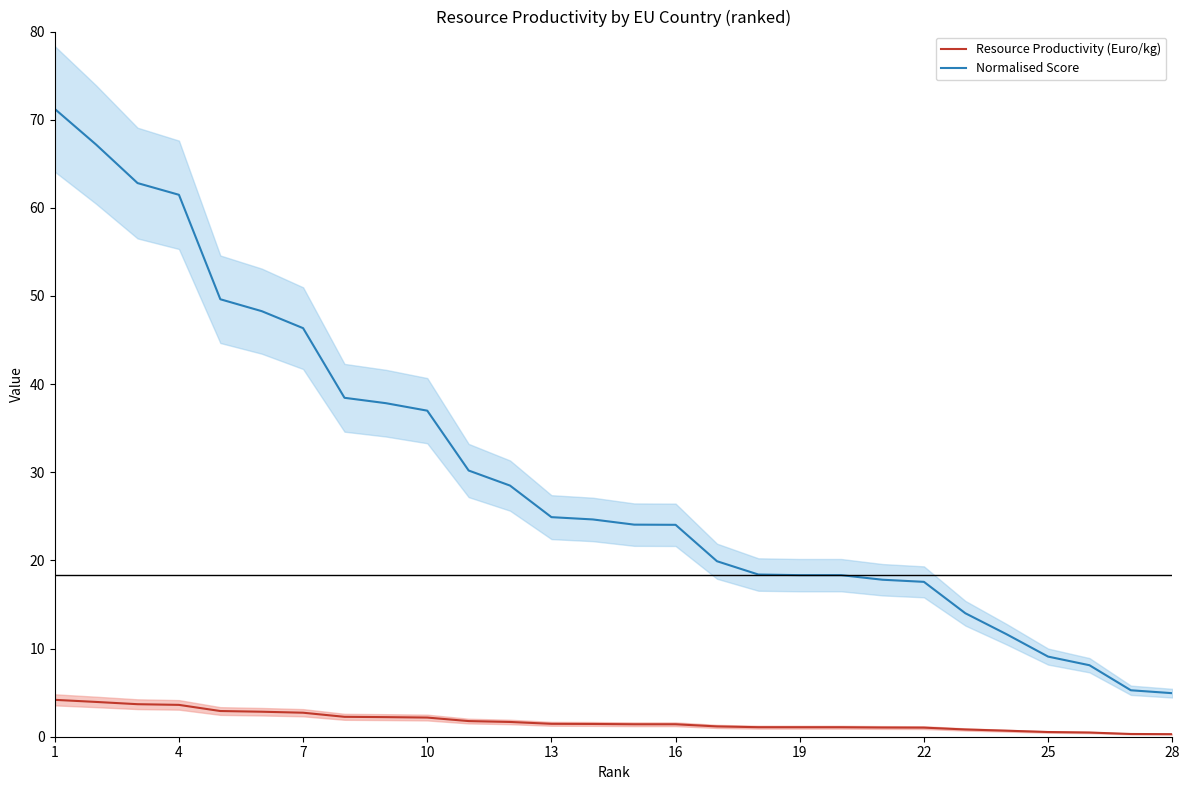

What are all the series names shown in the legend?

Resource Productivity (Euro/kg), Normalised Score